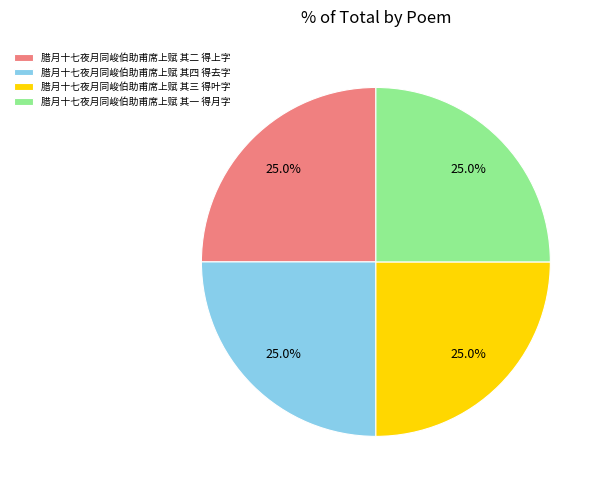

The 腊月十七夜月同峻伯助甫席上赋 其二 得上字 slice represents 31% of the pie. True or false?

False